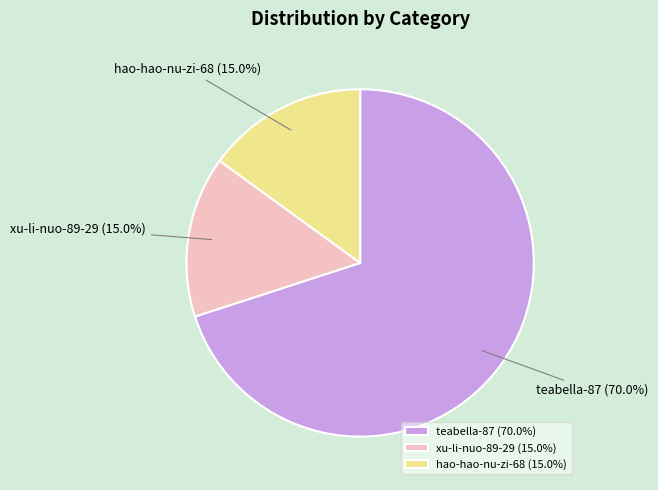

To the nearest percent, what percentage of the pie is teabella-87?

70%